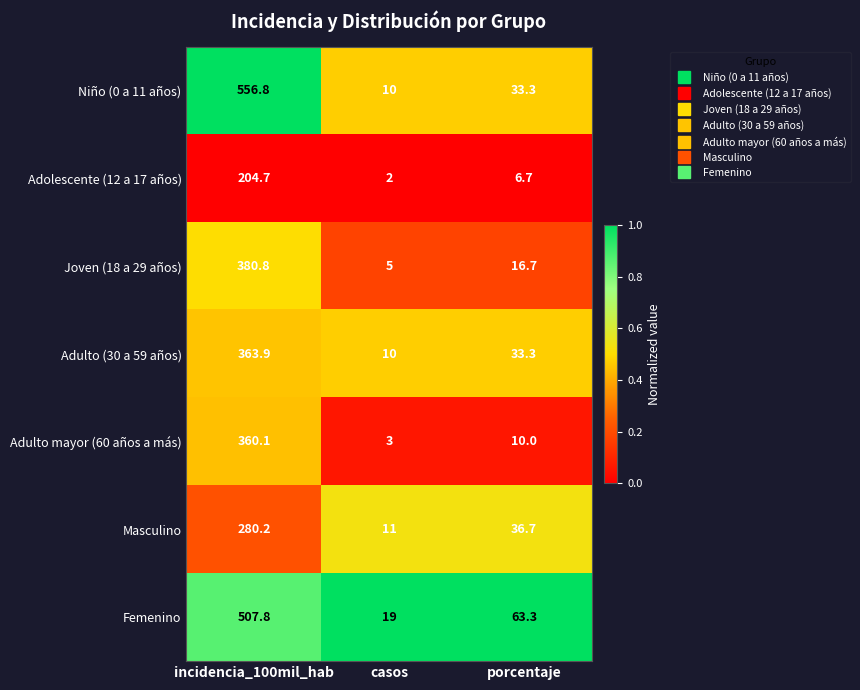

Reading left to right, list all the values displayed in this chart.

Niño (0 a 11 años): incidencia_100mil_hab=556.8	casos=10.0	porcentaje=33.3
Adolescente (12 a 17 años): incidencia_100mil_hab=204.7	casos=2.0	porcentaje=6.7
Joven (18 a 29 años): incidencia_100mil_hab=380.8	casos=5.0	porcentaje=16.7
Adulto (30 a 59 años): incidencia_100mil_hab=363.9	casos=10.0	porcentaje=33.3
Adulto mayor (60 años a más): incidencia_100mil_hab=360.1	casos=3.0	porcentaje=10.0
Masculino: incidencia_100mil_hab=280.2	casos=11.0	porcentaje=36.7
Femenino: incidencia_100mil_hab=507.8	casos=19.0	porcentaje=63.3